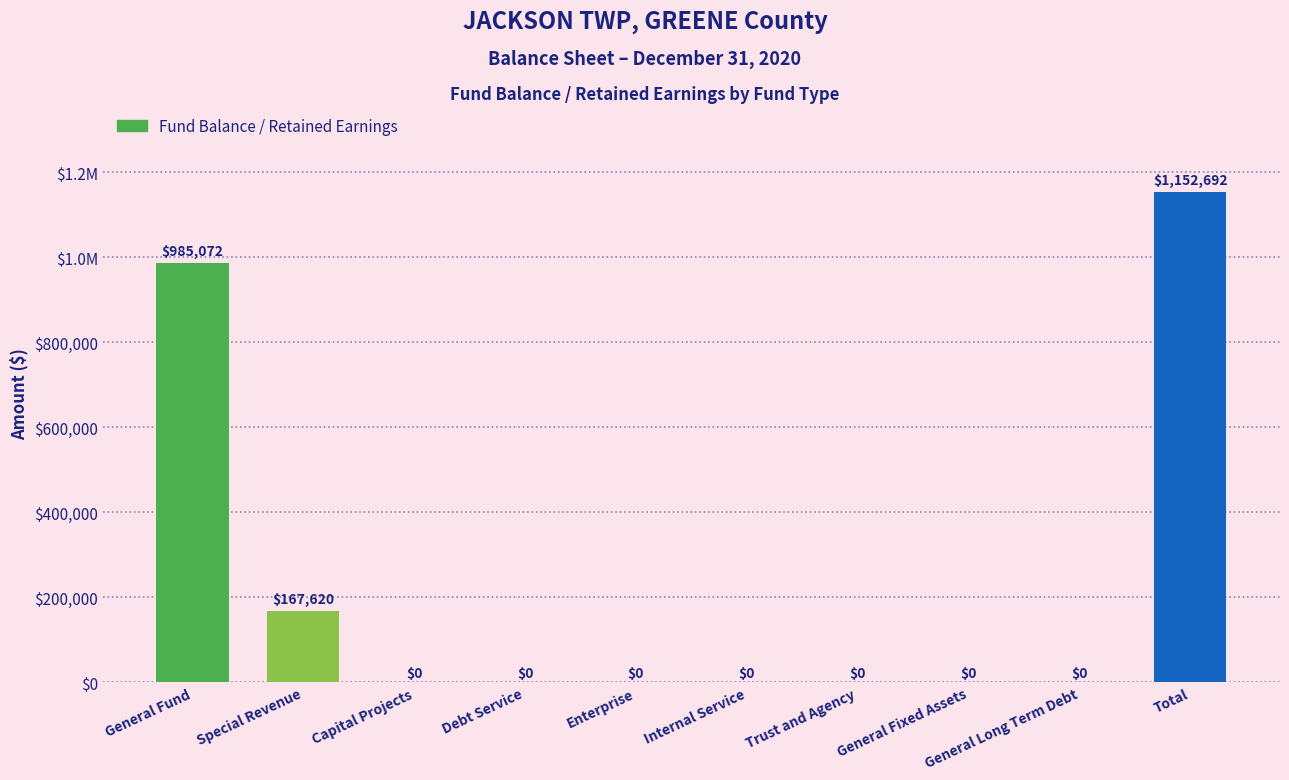

What is the sum of all values?

2305384